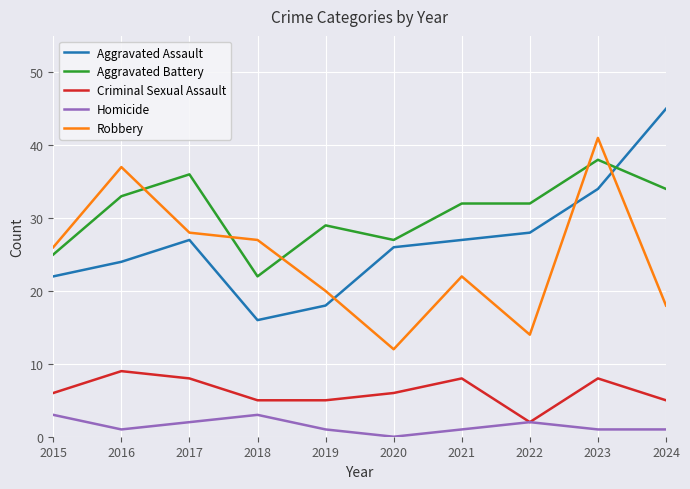

What is the difference between the highest and lowest values at 2023?

40